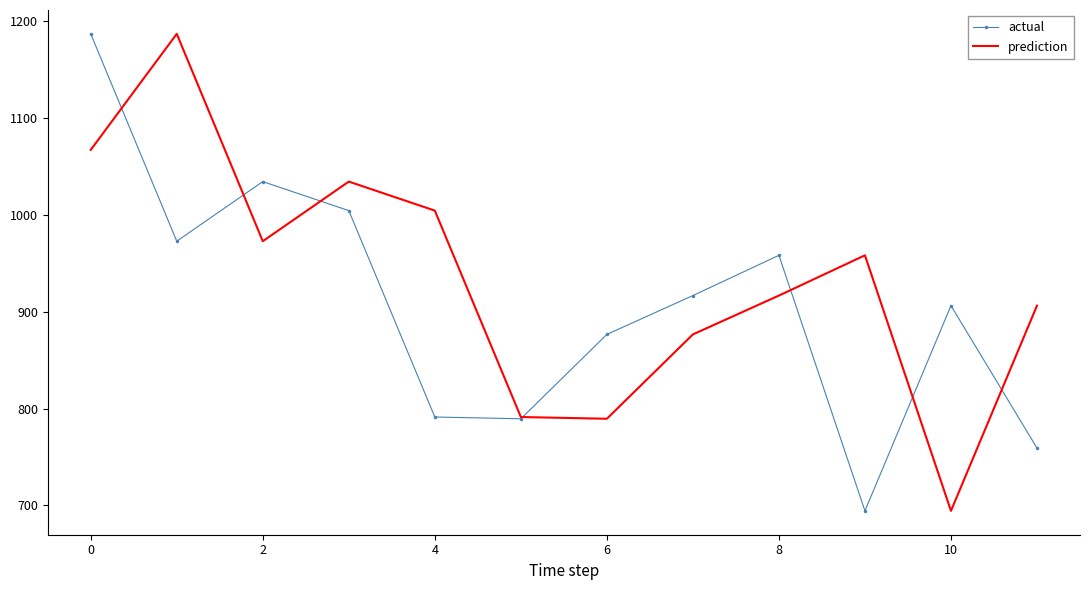

What is the minimum value for actual?

694.3